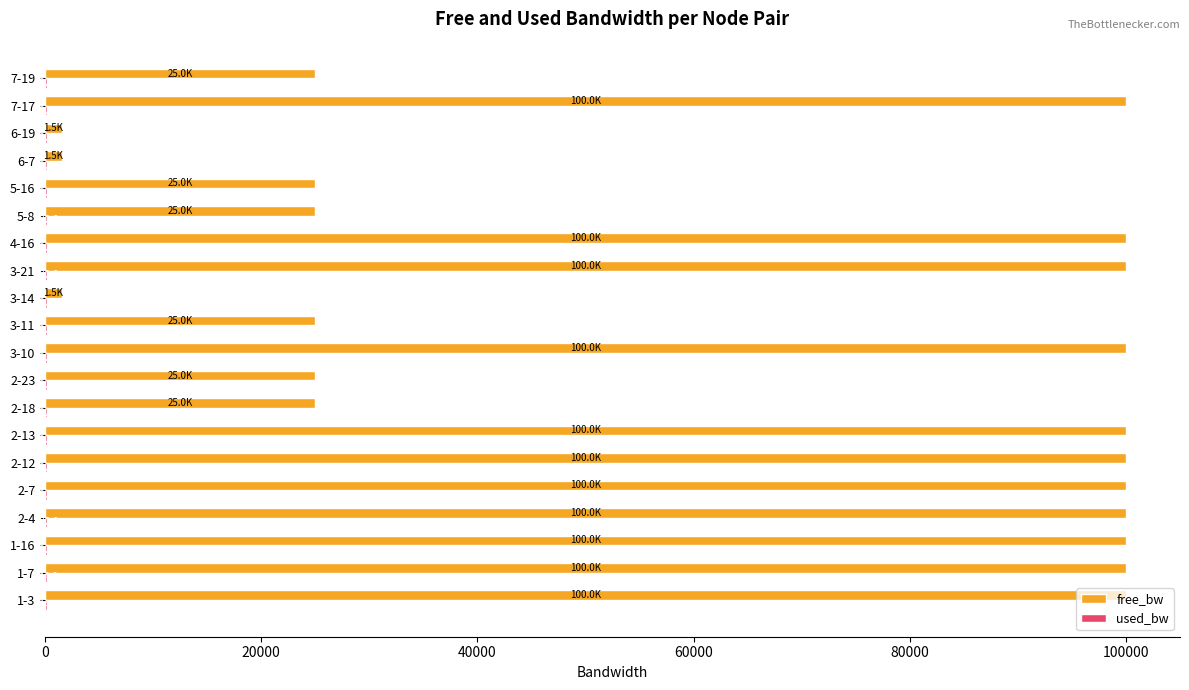

What is the approximate value of free_bw at 3-14?

1549.8